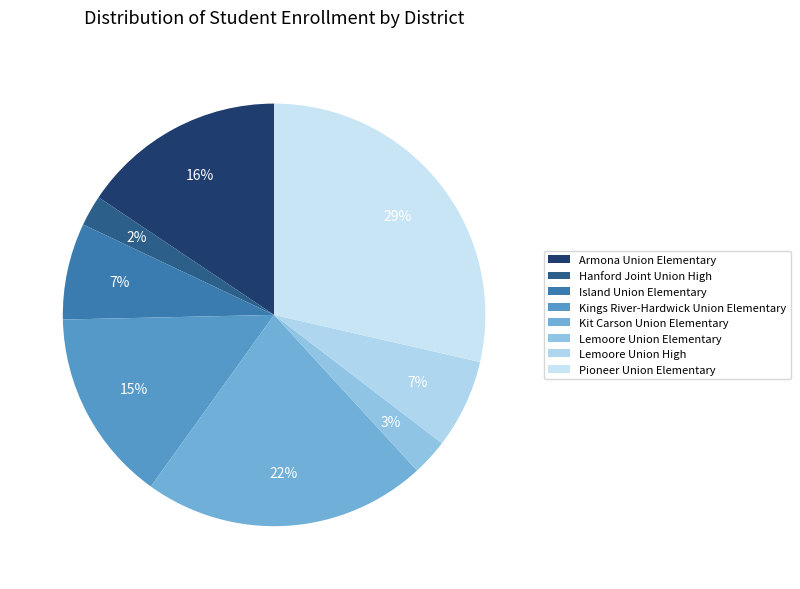

To the nearest percent, what portion does Armona Union Elementary represent?

16%